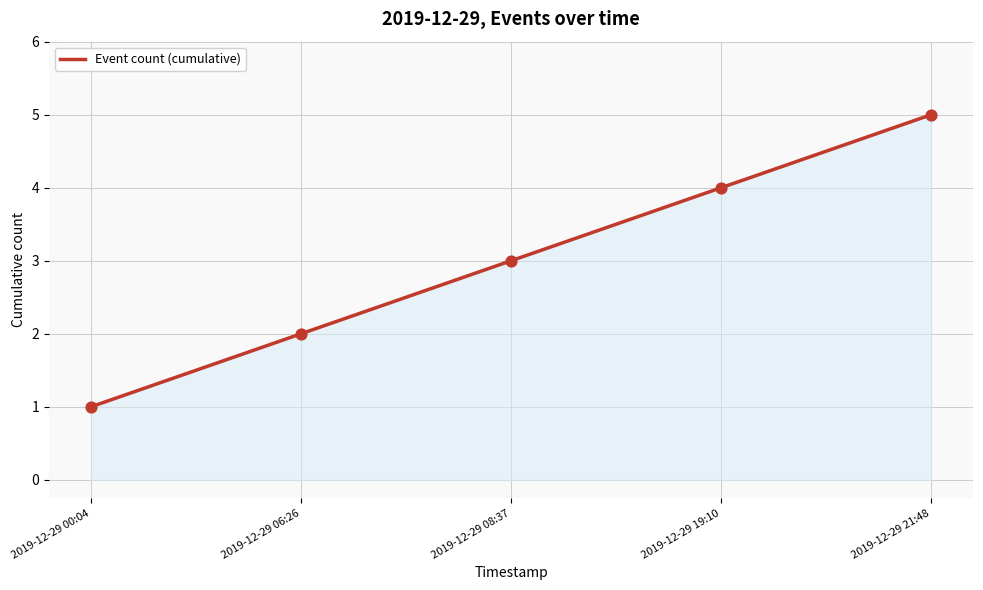

Between 2019-12-29 21:48 and 2019-12-29 06:26, which is larger?

2019-12-29 21:48